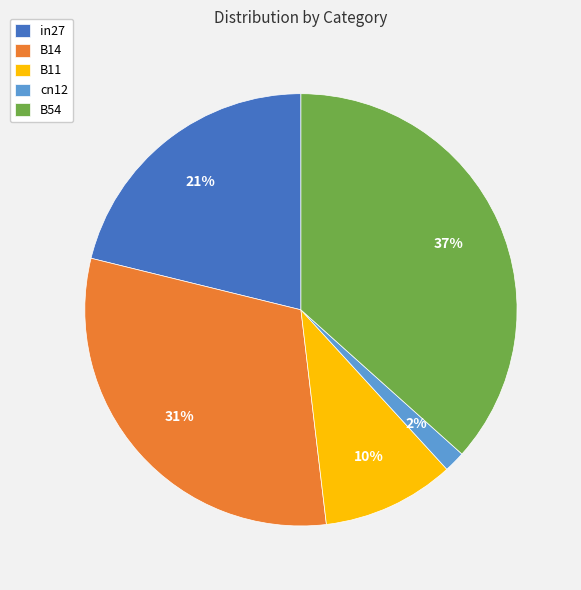

True or false: B14 accounts for 31% of the total.

True